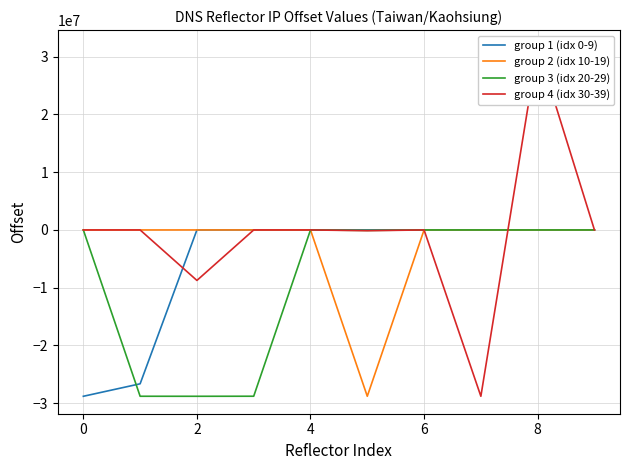

What is the value of the group 3 (idx 20-29) point at the 6th from the left?

-81359